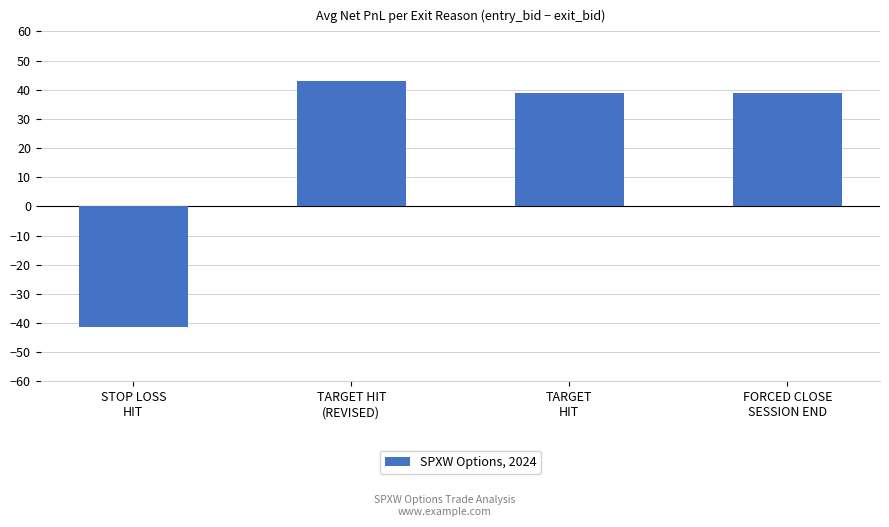

Where does the data first go above 38?

TARGET HIT
(REVISED)